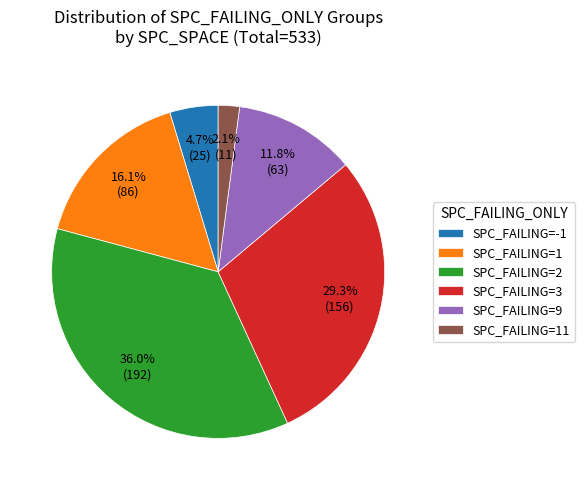

What percentage is NOT represented by SPC_FAILING=3?

70.7%